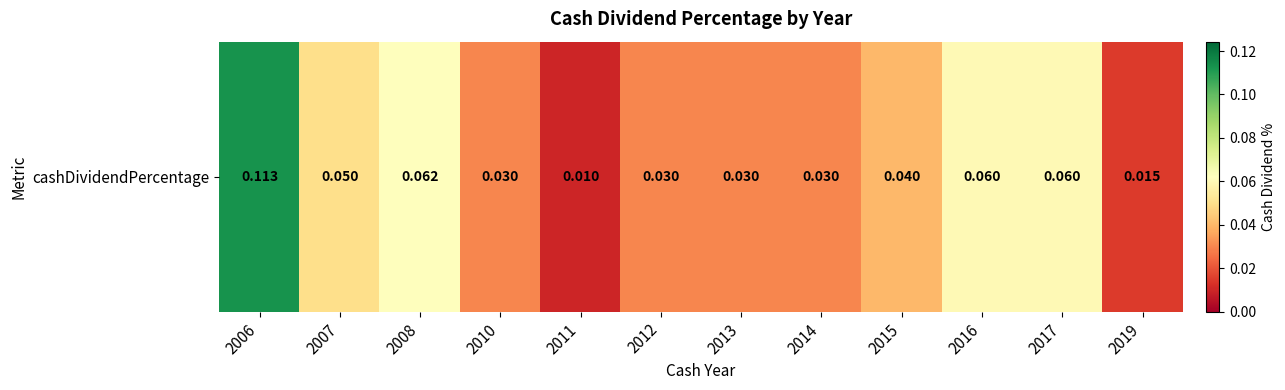

Rank the categories by value from highest to lowest.

2006, 2008, 2016, 2017, 2007, 2015, 2010, 2012, 2013, 2014, 2019, 2011